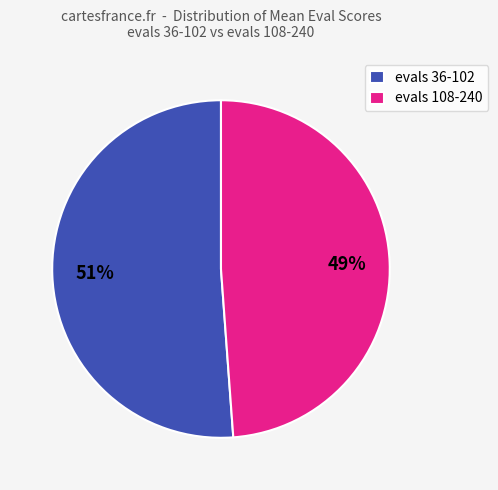

Combined, do evals 108-240 and evals 36-102 account for over 50%?

Yes